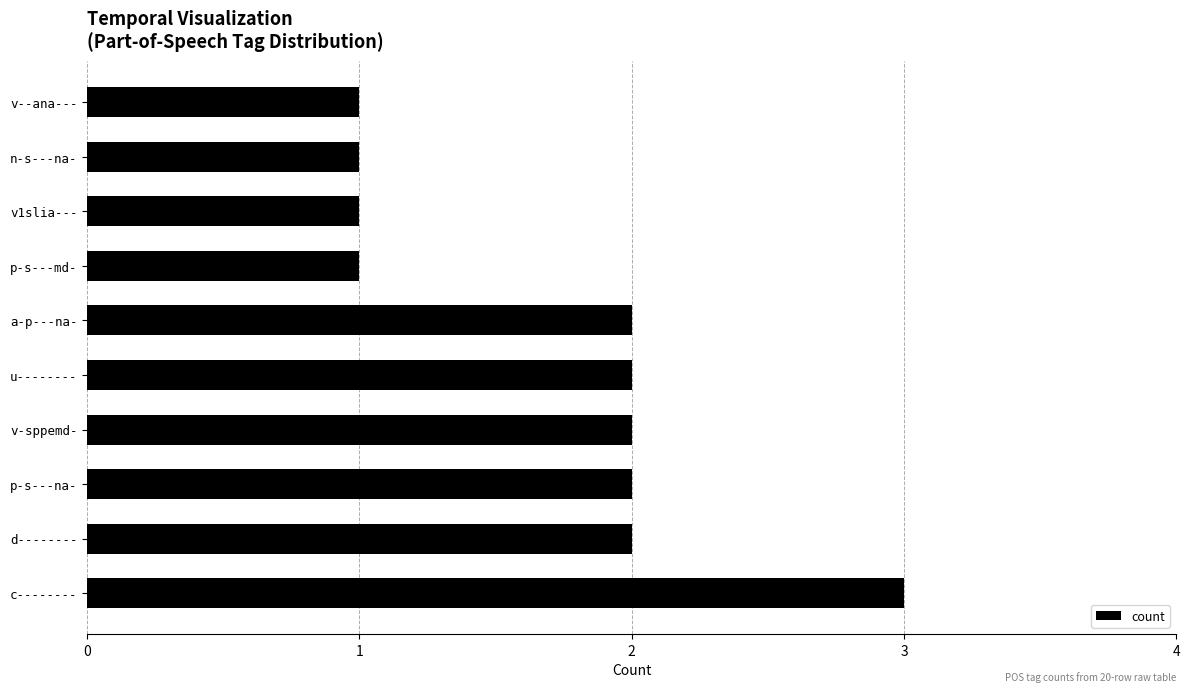

What is the greatest value displayed?

3